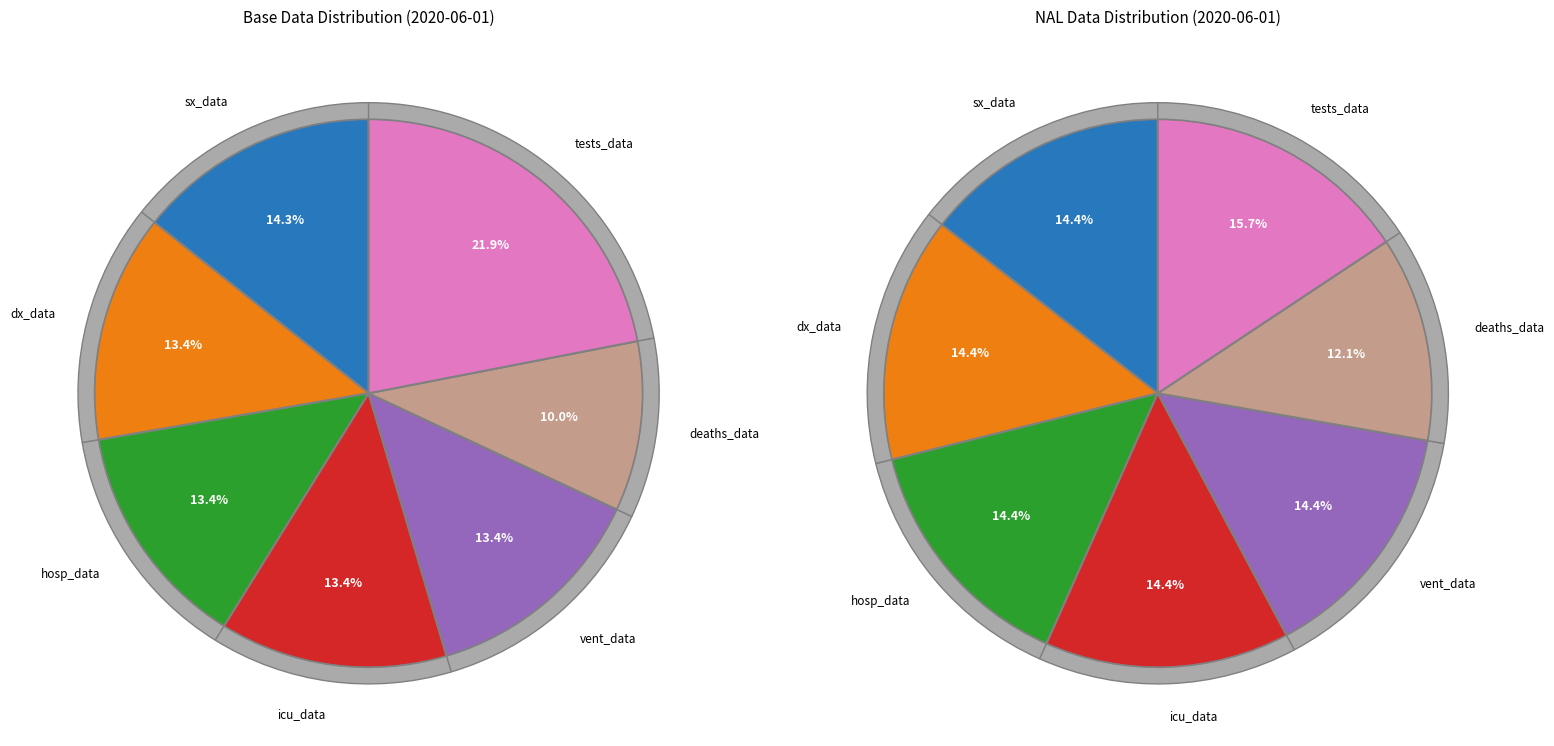

Which category has the smallest portion of the pie?

deaths_data